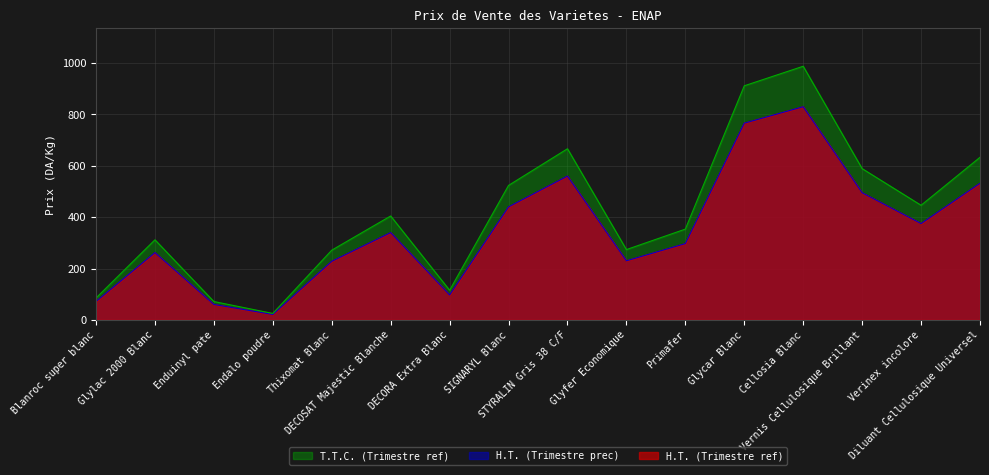

Is it true that H.T. (Trimestre prec) equals 60.0 at Enduinyl pate?

True